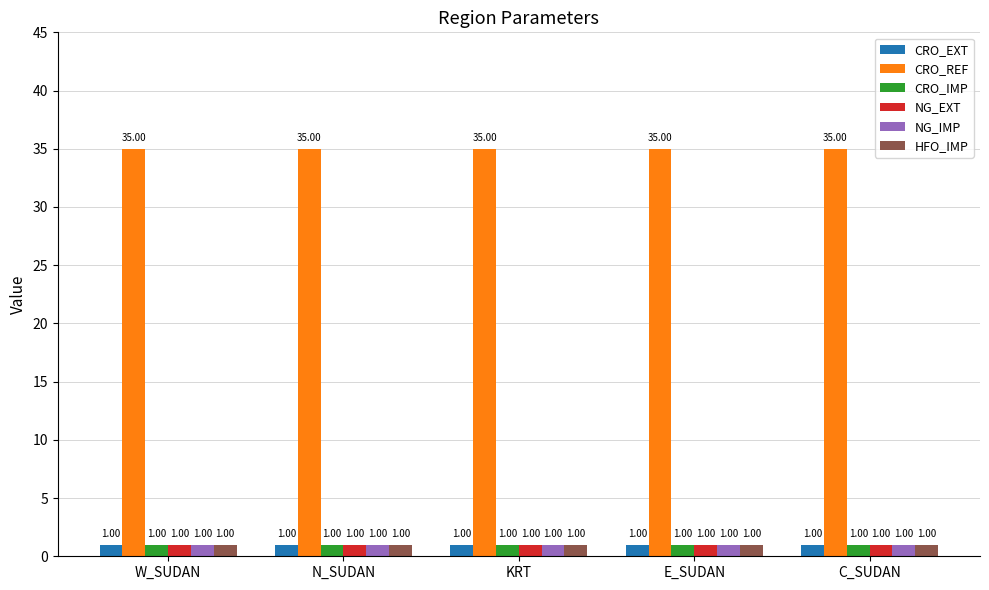

What is the total value across all series at KRT?

40